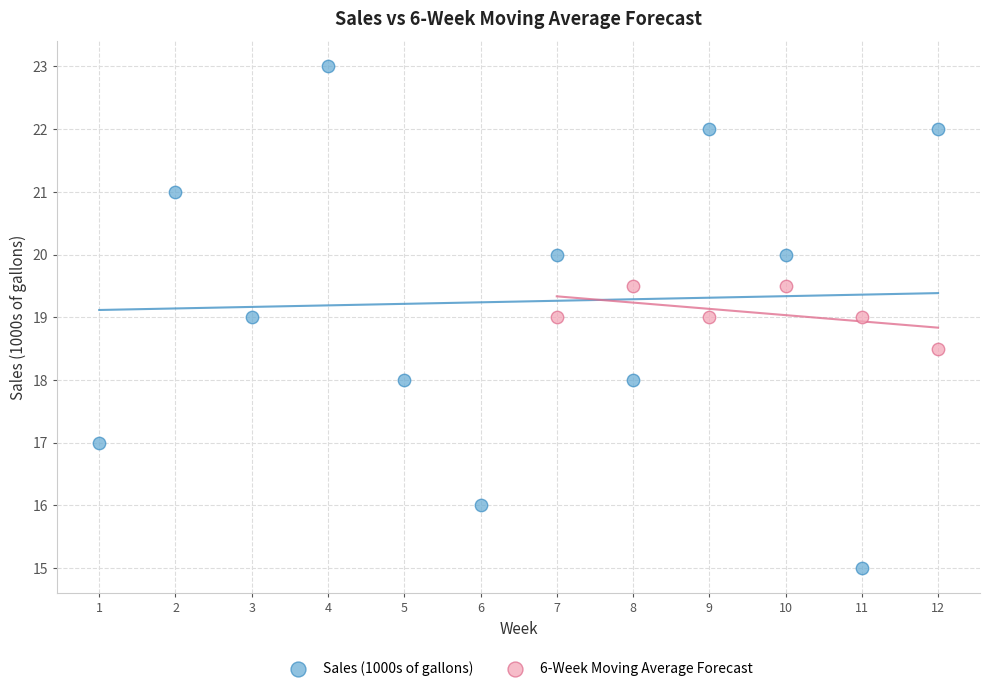

Which series has the widest spread of Y values?

Sales (1000s of gallons)